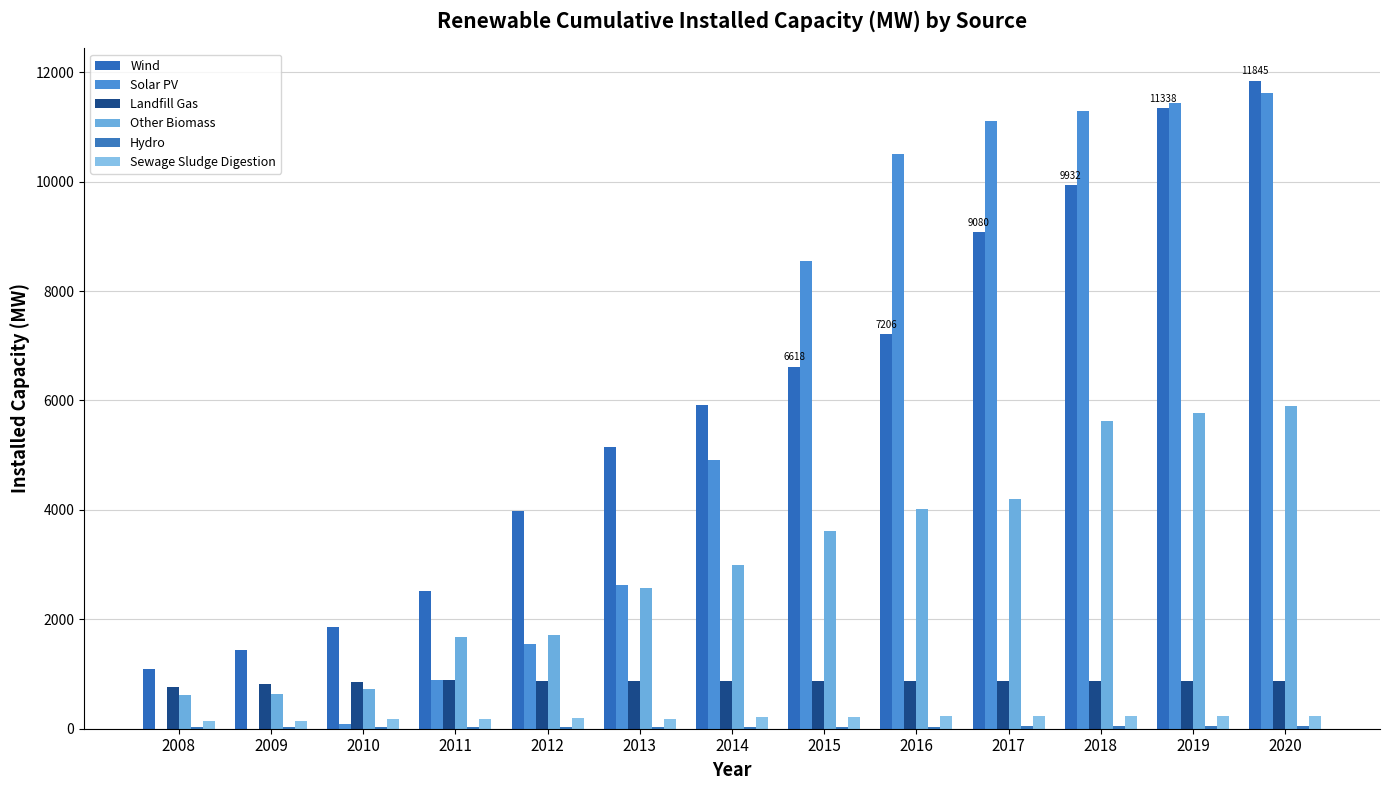

Which series changed the most between 2012 and 2016?

Solar PV